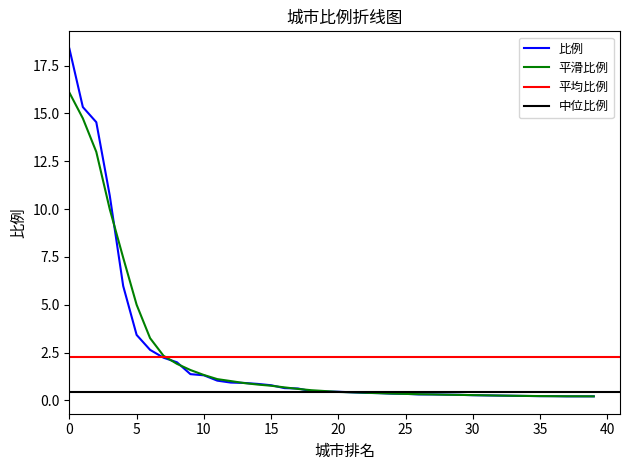

Count the number of categories in the chart.

40